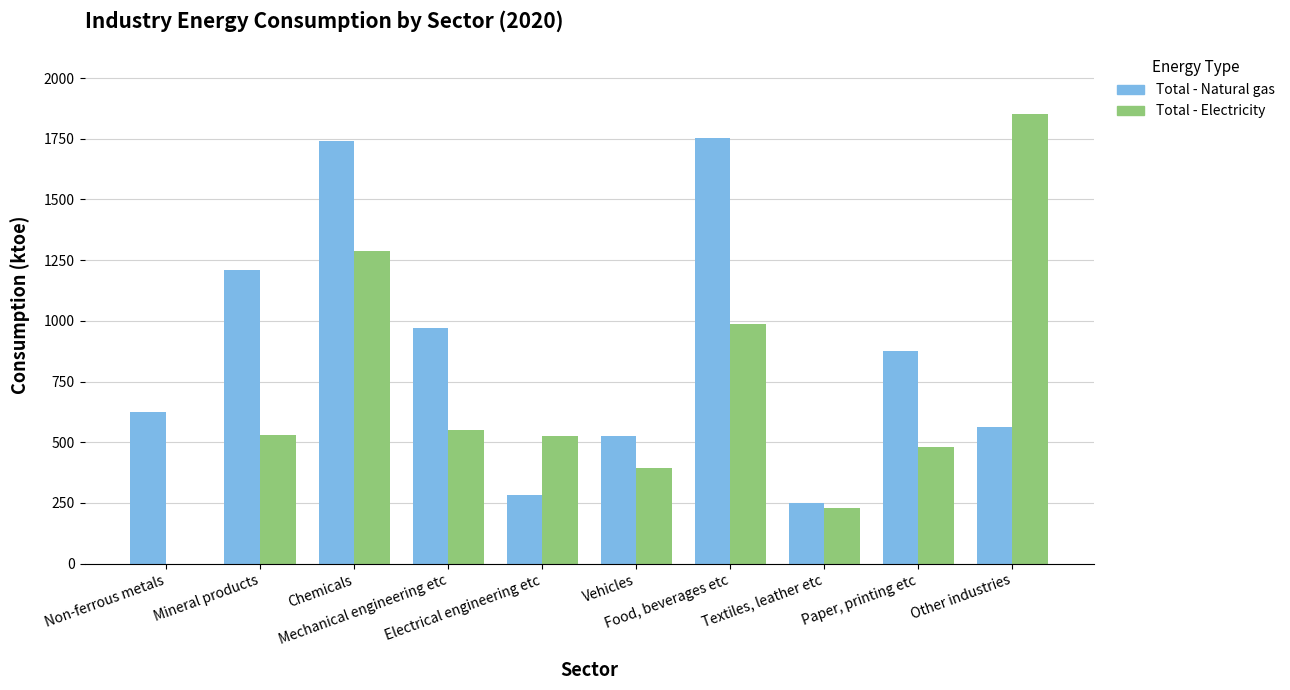

What is the greatest value displayed?

1850.9